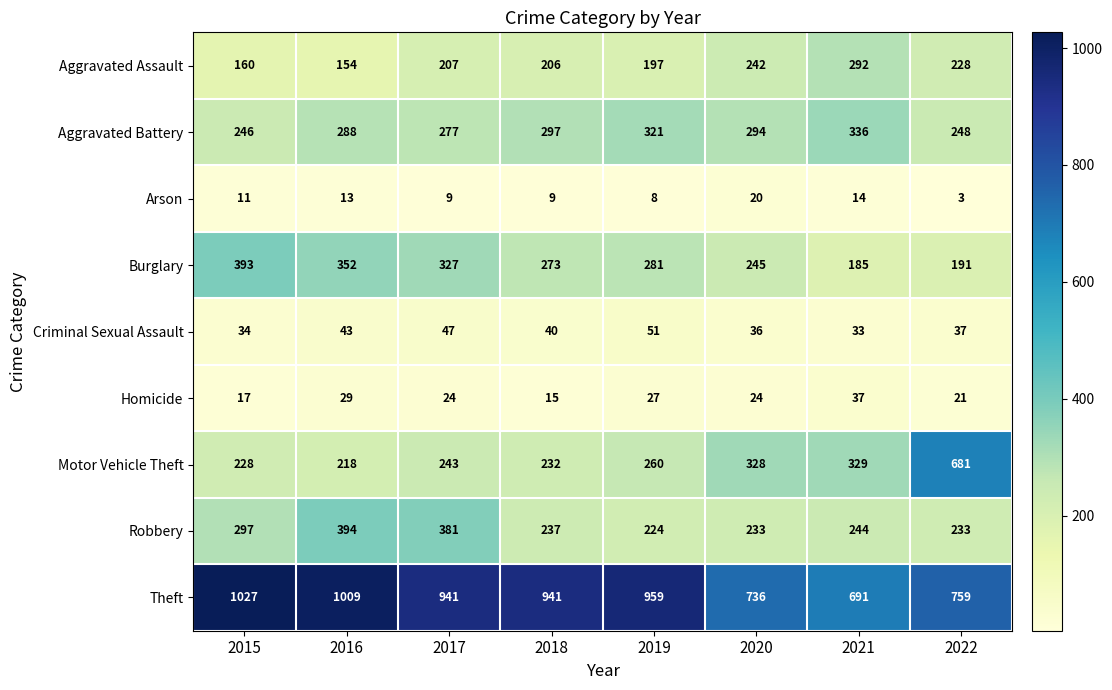

Count the Burglary values in the range 245 to 352.

5